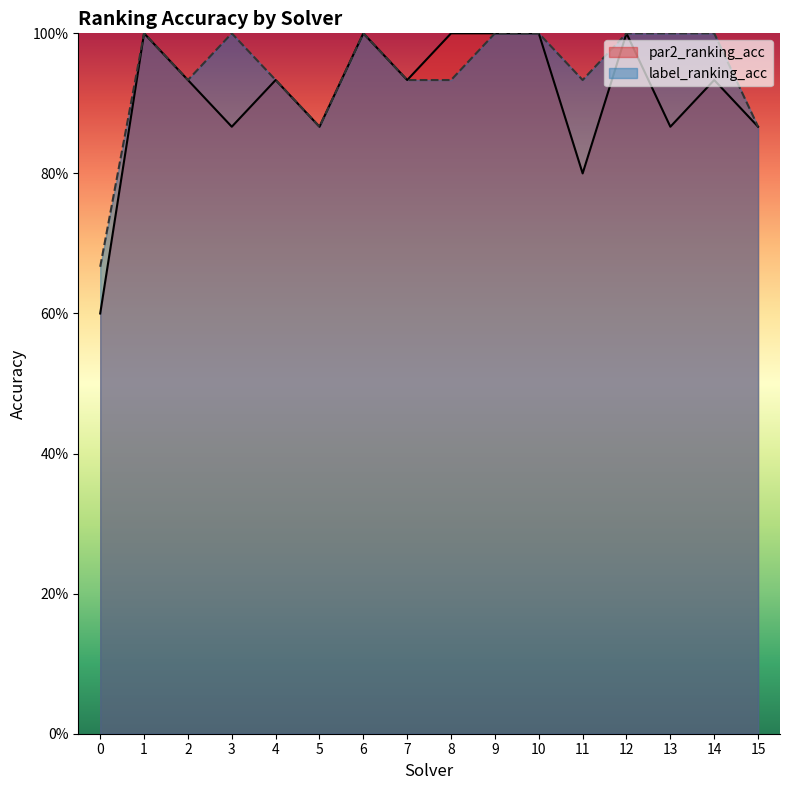

Where is the first local maximum for label_ranking_acc?

1